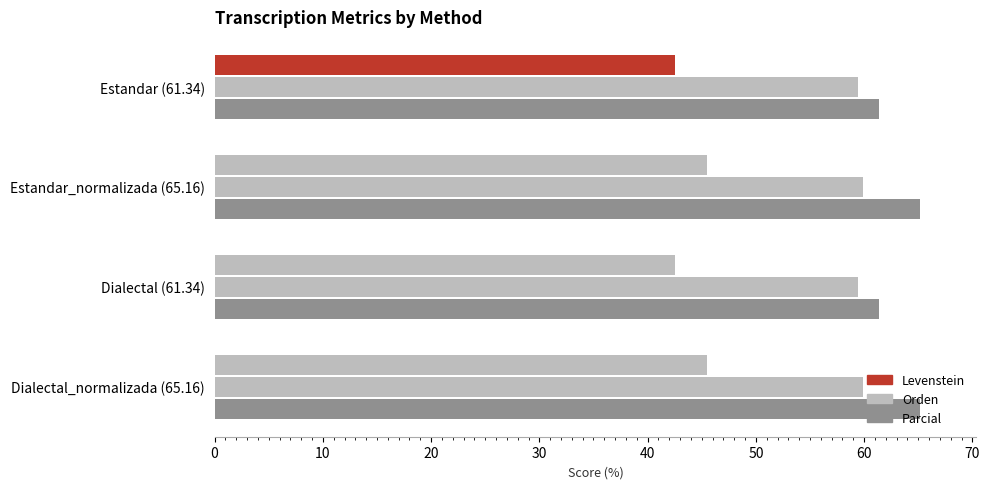

What is the value of the Orden bar at the 2nd from the left?

59.9